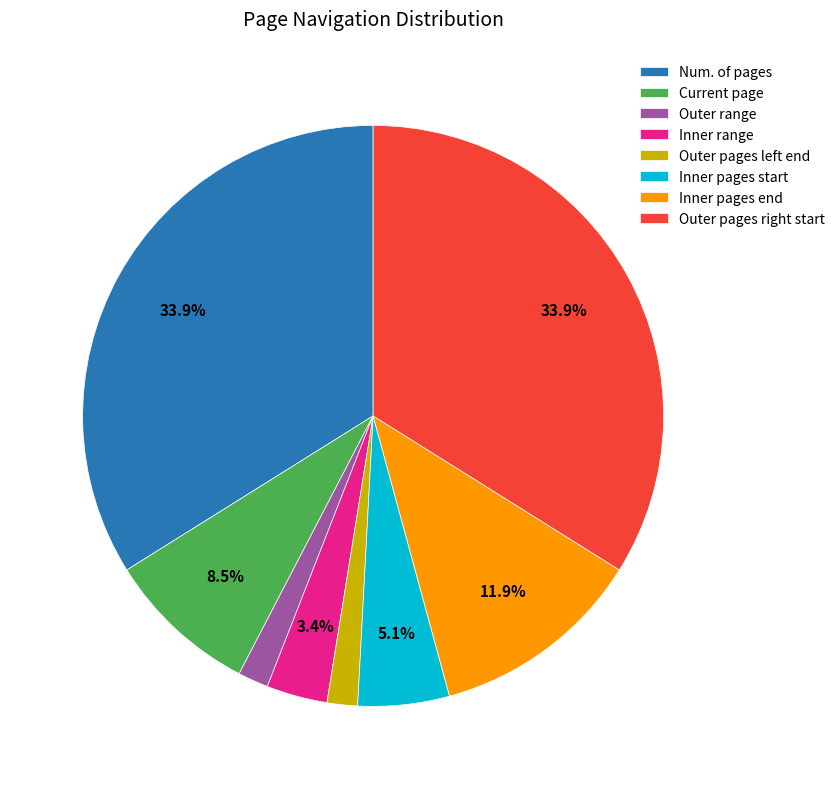

What portion of the pie excludes Inner pages start?

94.9%